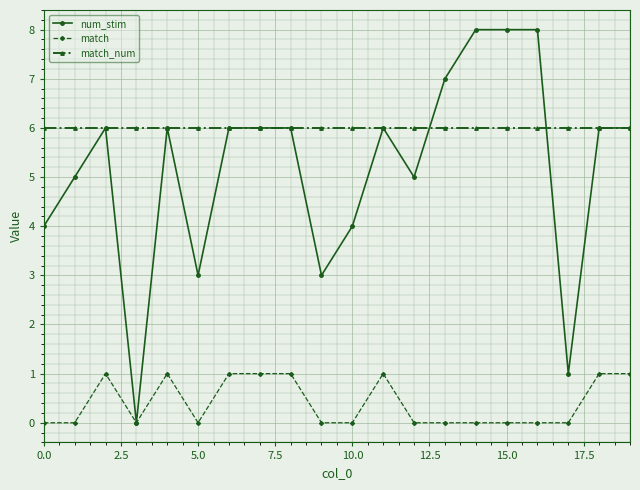

What is the difference between the second highest and second lowest values in the match series?

1